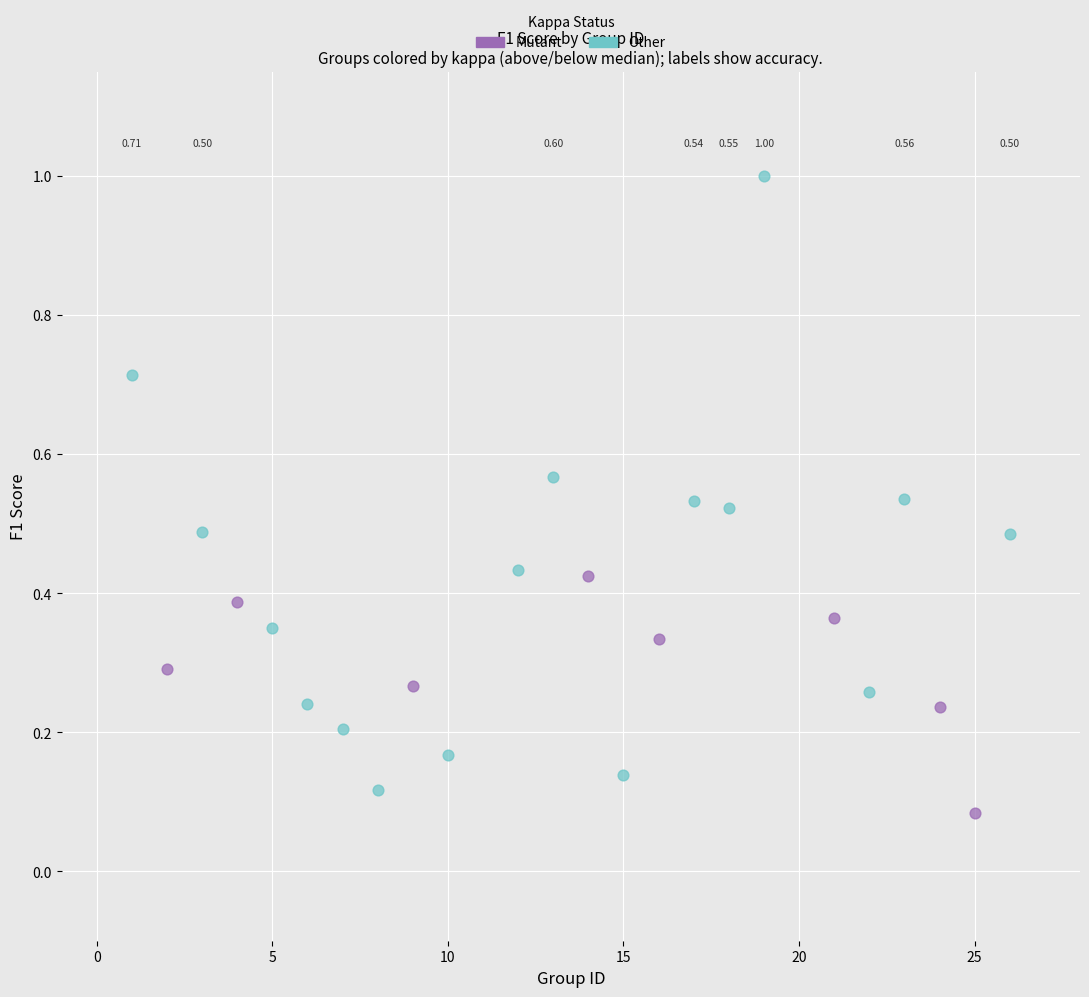

What are all the series names shown in the legend?

Mutant, Other